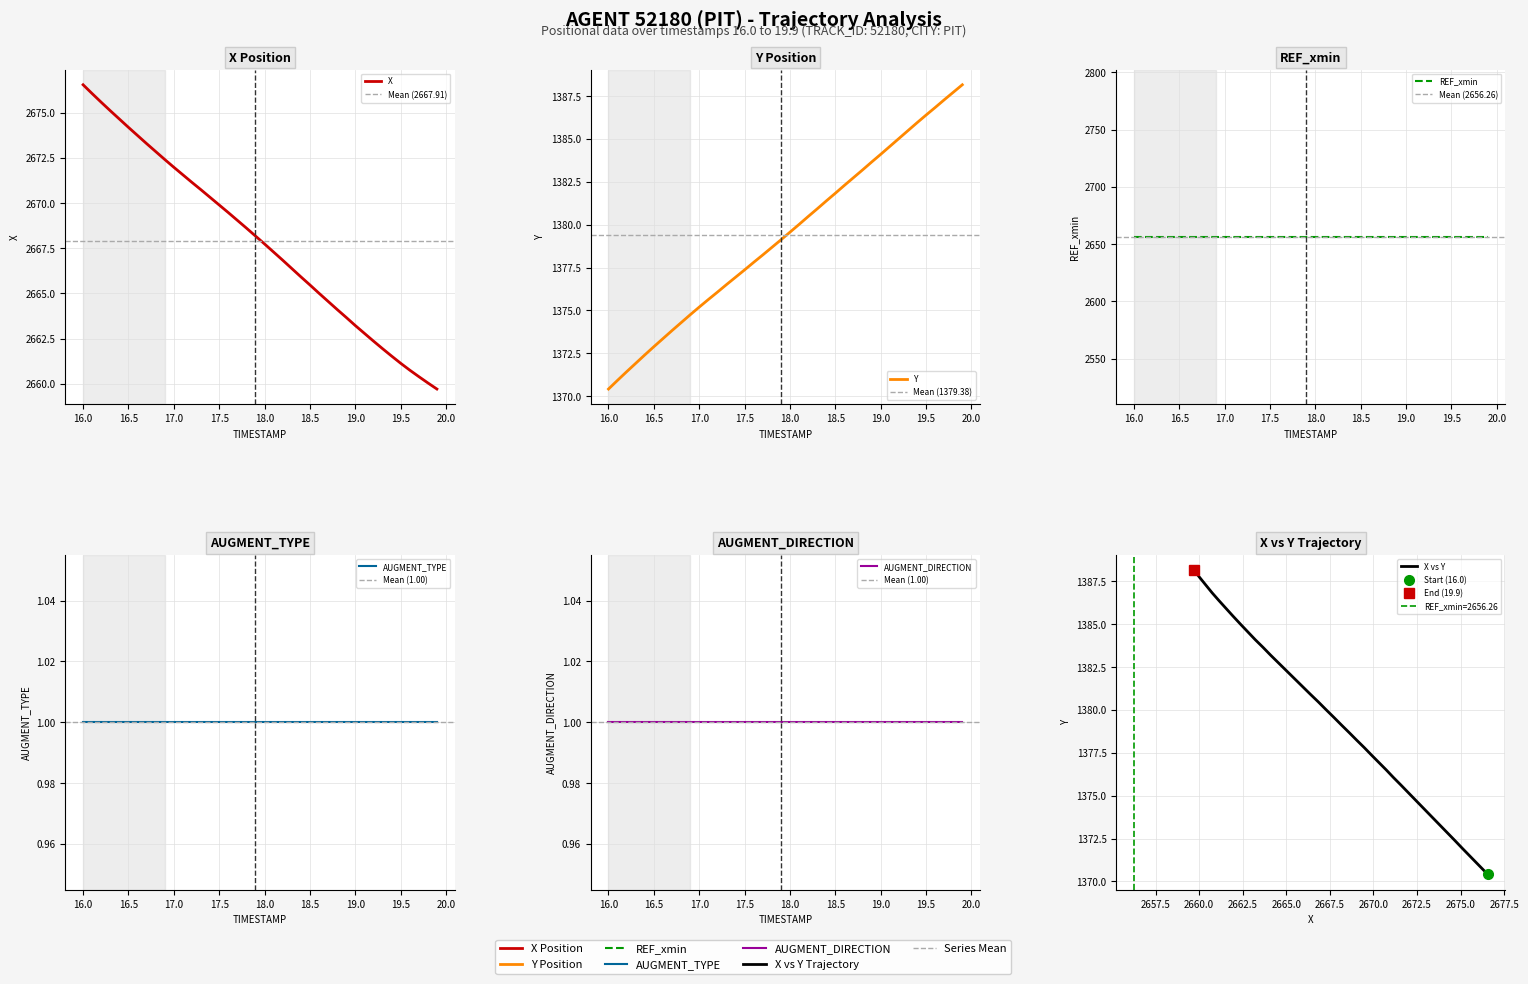

At which label does X reach its peak?

16.0